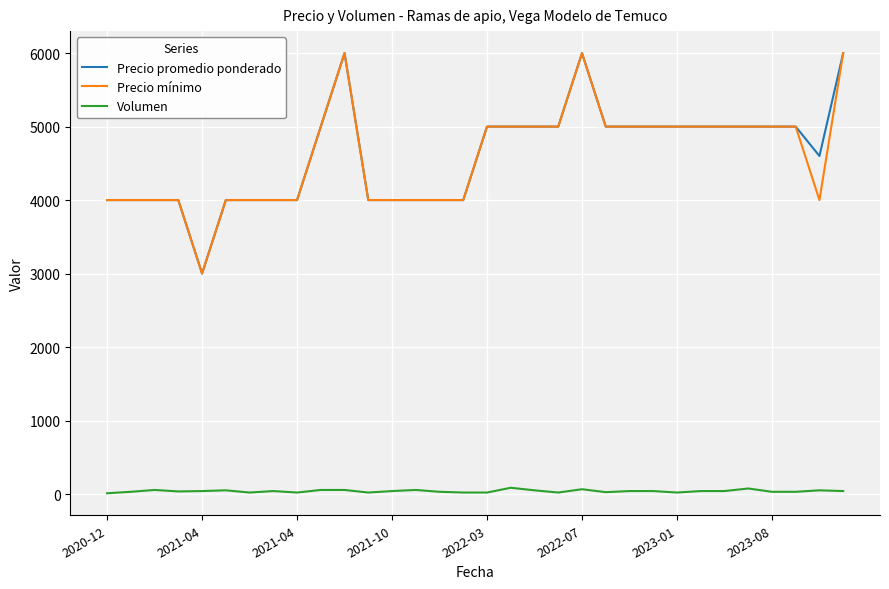

True or false: Precio mínimo and Volumen intersect in this chart.

False